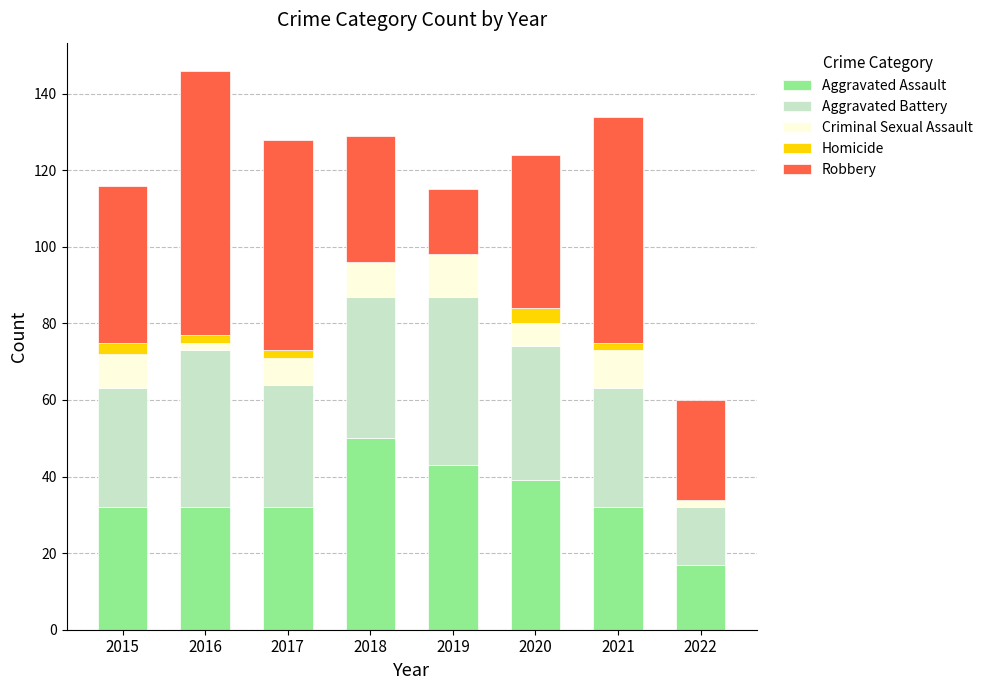

What is the total value across all series at 2018?

129